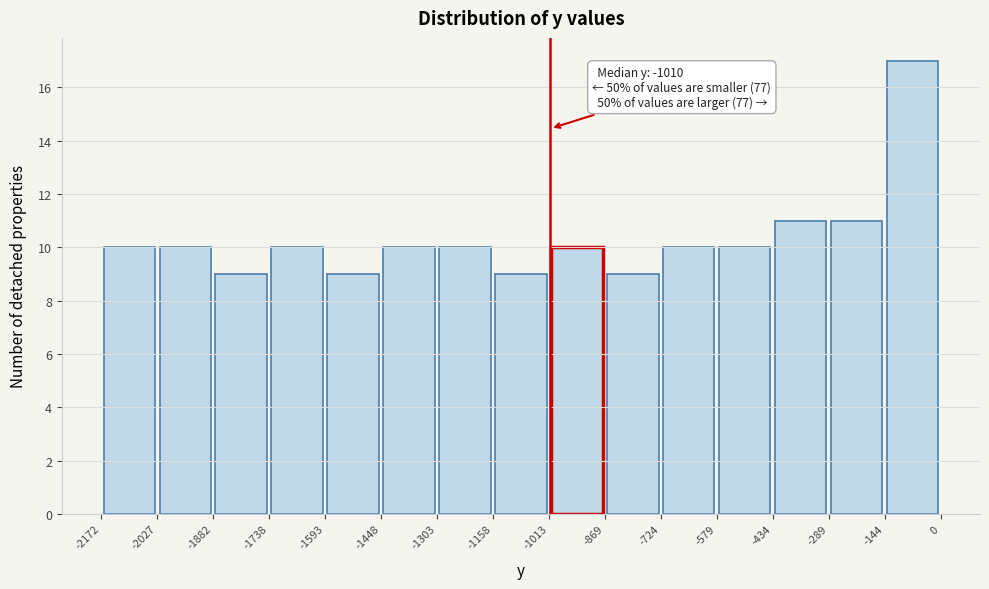

Over which range of the x-axis is the bar tallest?

-144 to 0